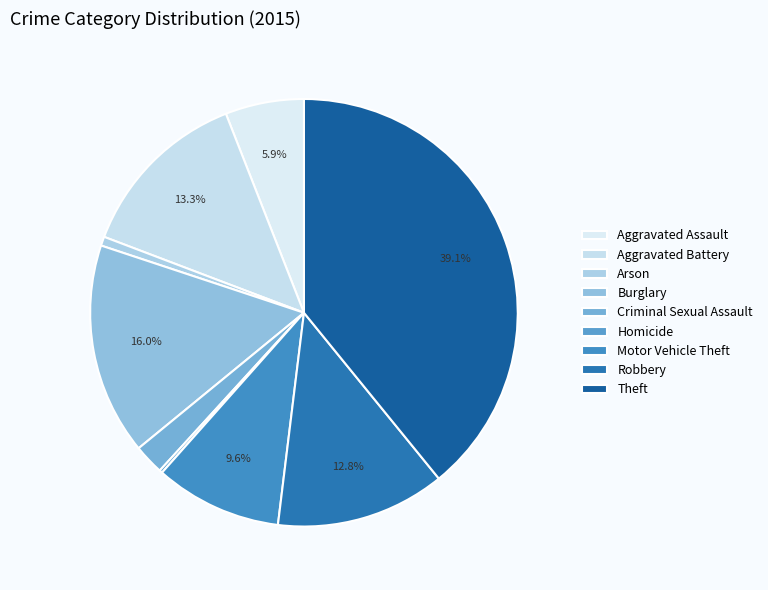

To the nearest percent, what portion does Aggravated Assault represent?

6%